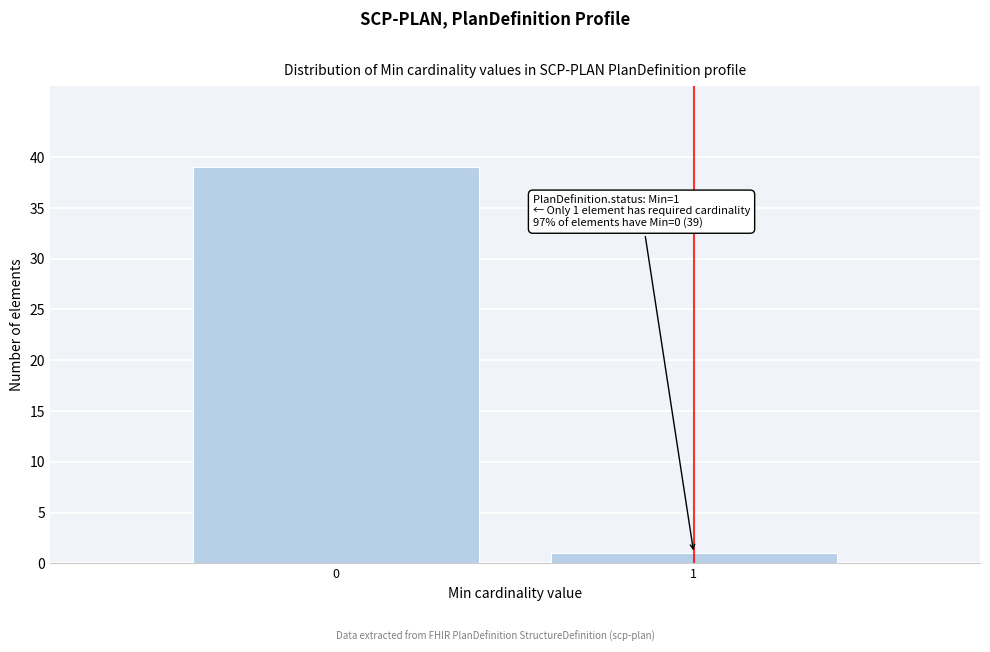

Reading left to right, what are all the values shown in this chart?

39	1